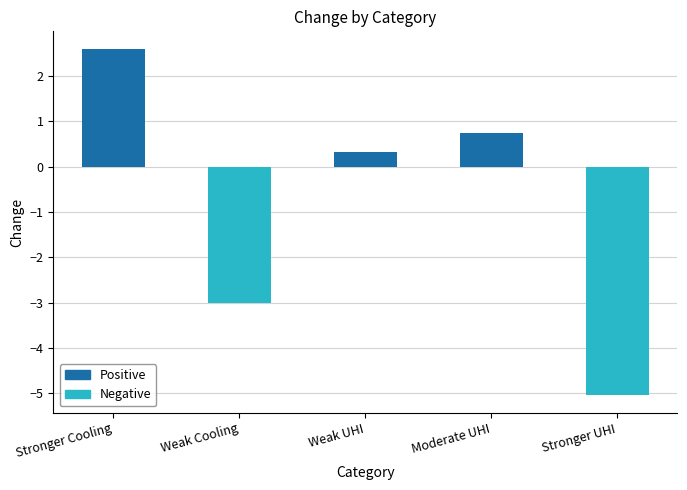

Is it true that the value at Stronger Cooling is 4.1?

False